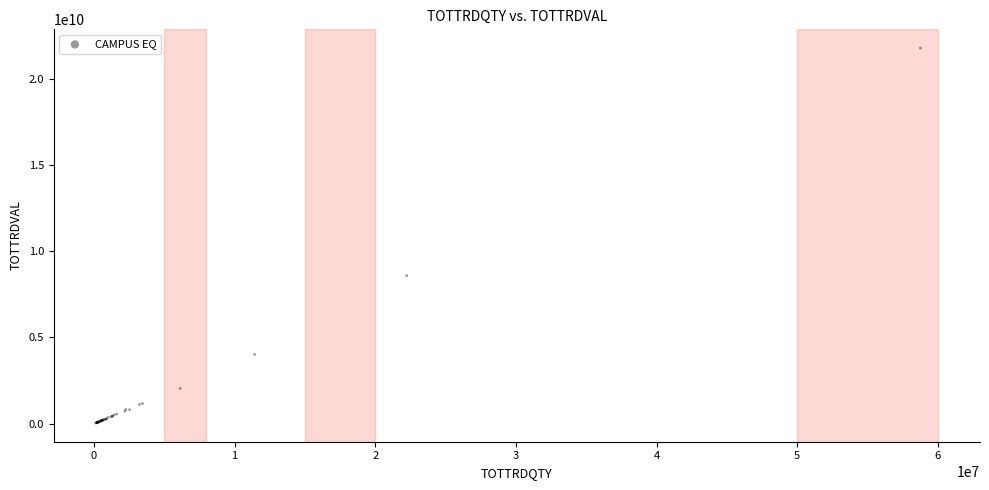

What Y value in the scatter plot is closest to 10907863899?

8584023475.8